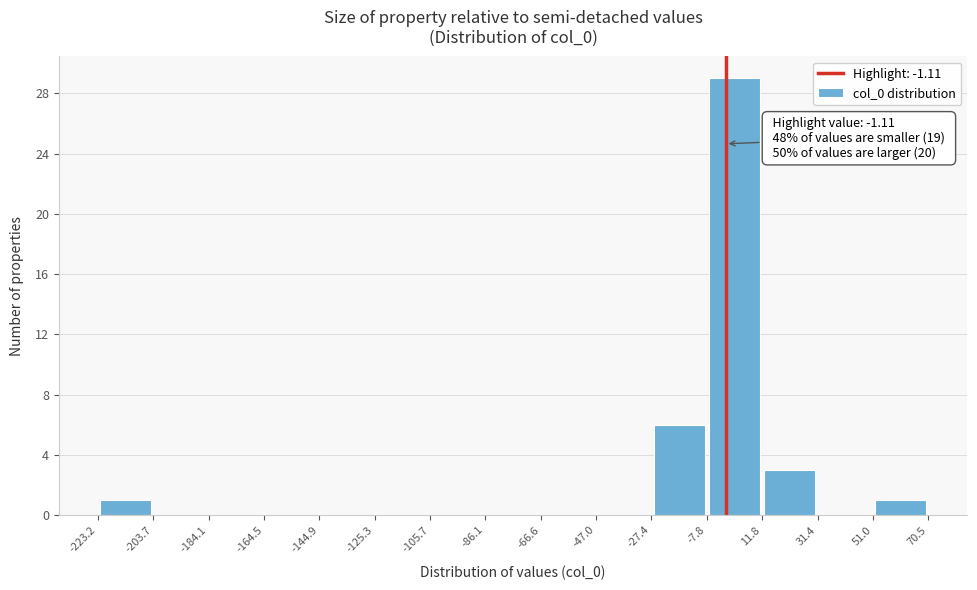

Over which range of the x-axis is the bar tallest?

-7.8 to 11.8